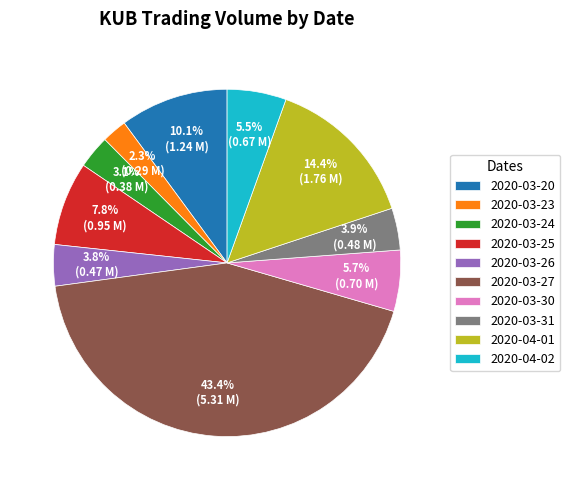

Does 2020-03-23 account for over 50% of the chart?

No